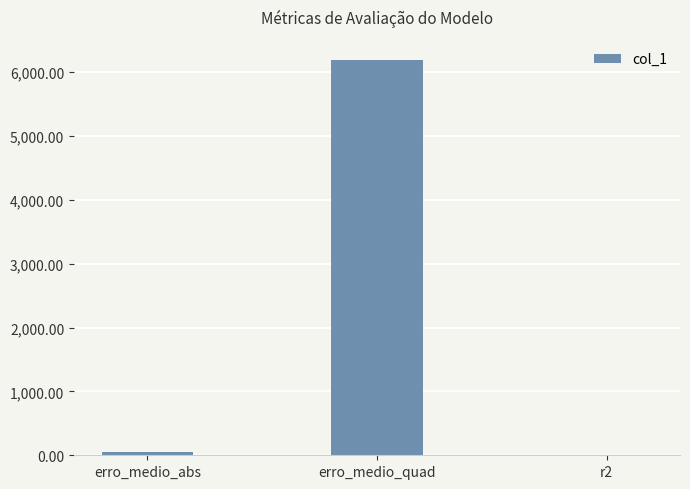

Where is the data nearest to the value 3099?

erro_medio_abs